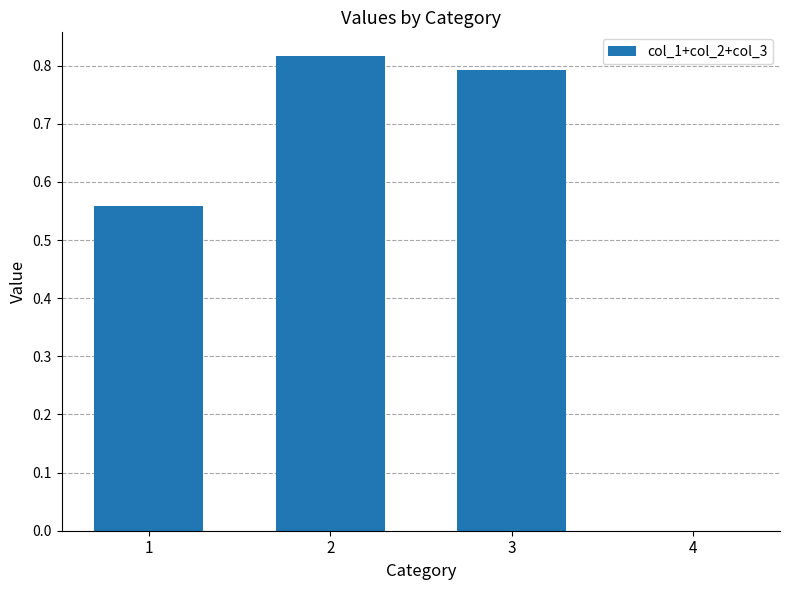

What is the sum of the values at 3 and 1?

1.4